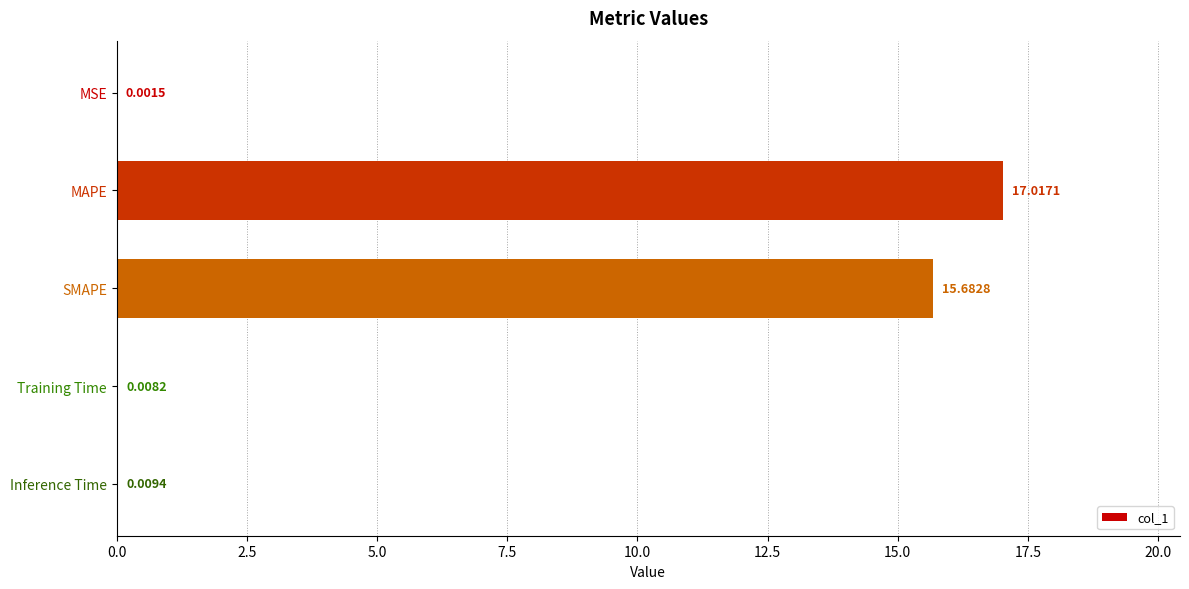

Where is the data nearest to the value 8?

SMAPE